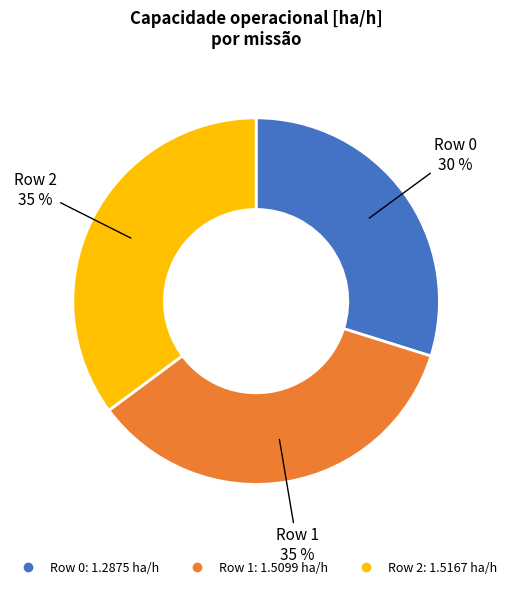

Does Row 0 account for over 50% of the chart?

No